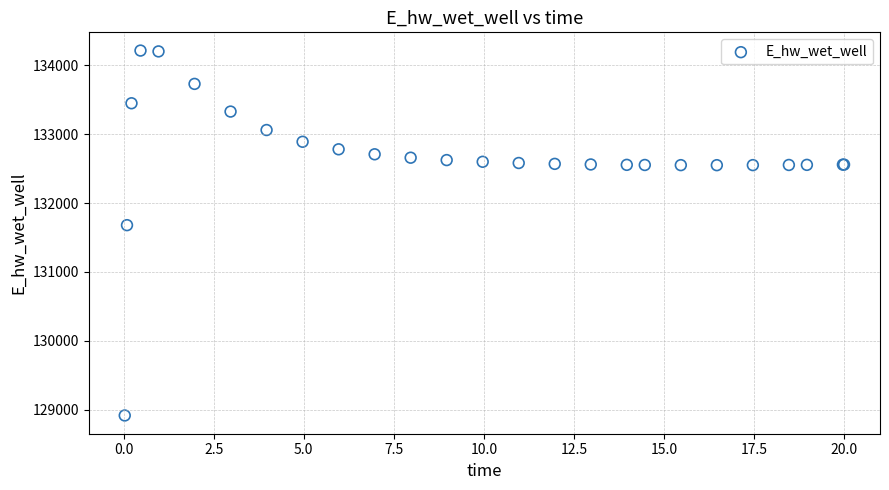

What Y value in the scatter plot is closest to 131564?

131679.1